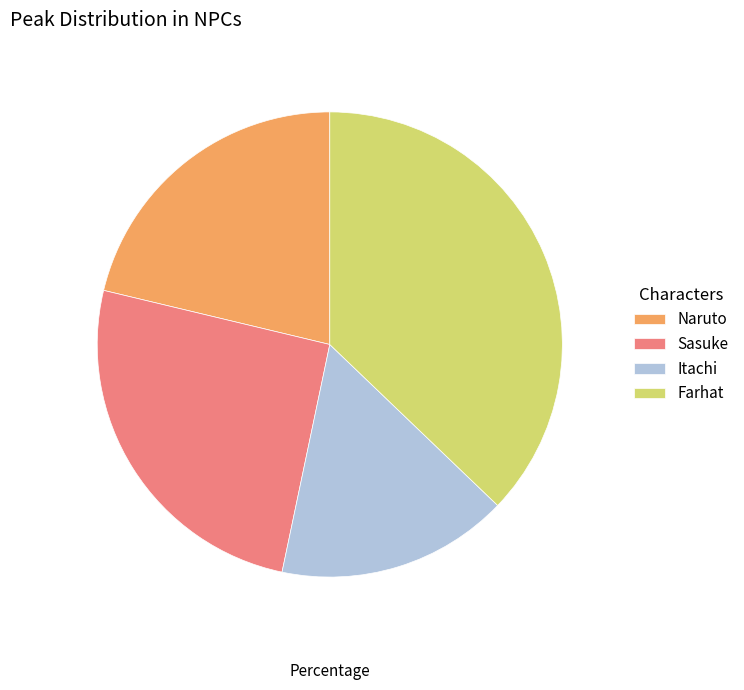

Is the sum of Sasuke and Itachi greater than half?

No